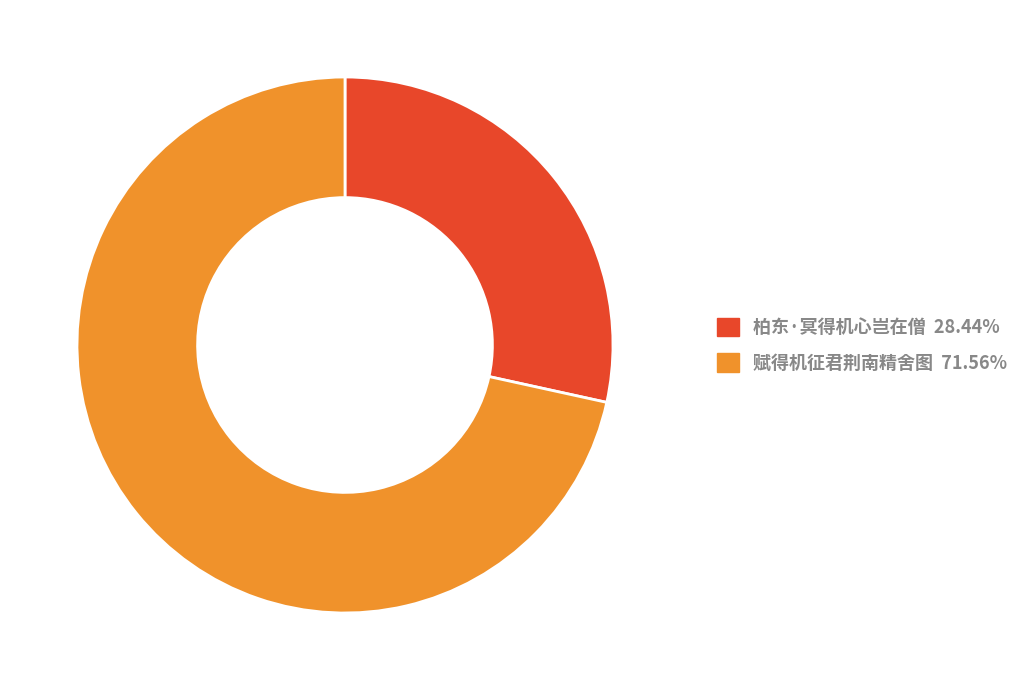

Does any single category account for the majority?

Yes